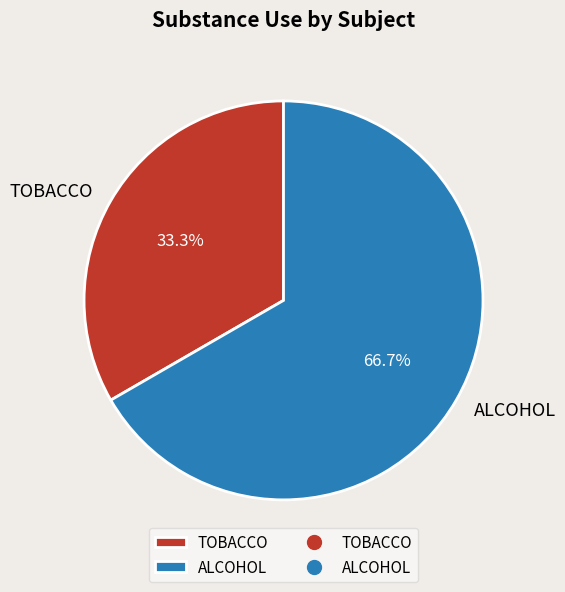

Is the sum of TOBACCO and ALCOHOL greater than half?

Yes